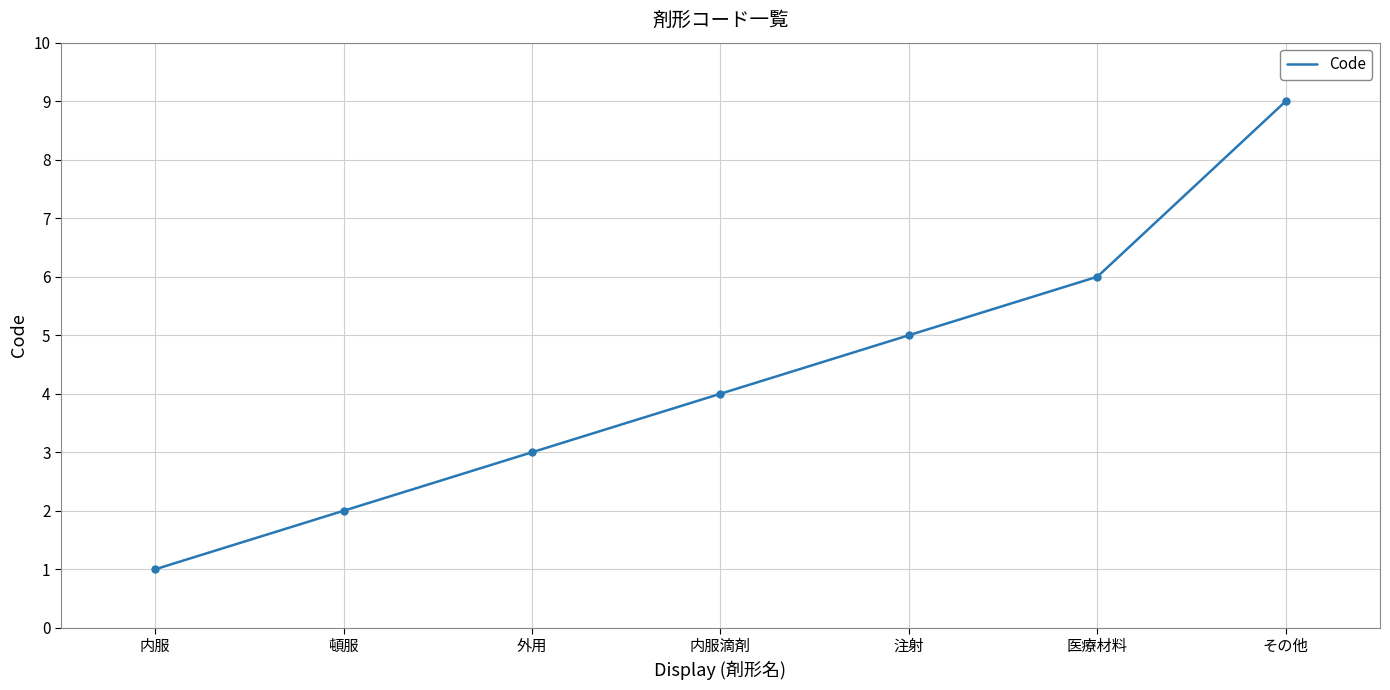

What is the change in value from 外用 to 注射?

+2